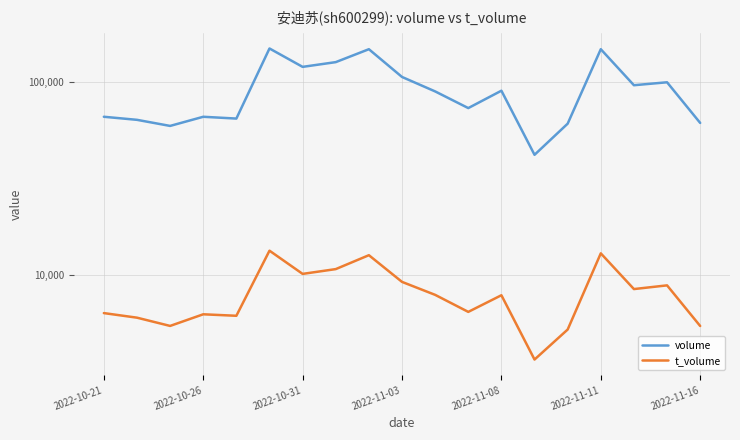

What is the maximum value for volume?

148482